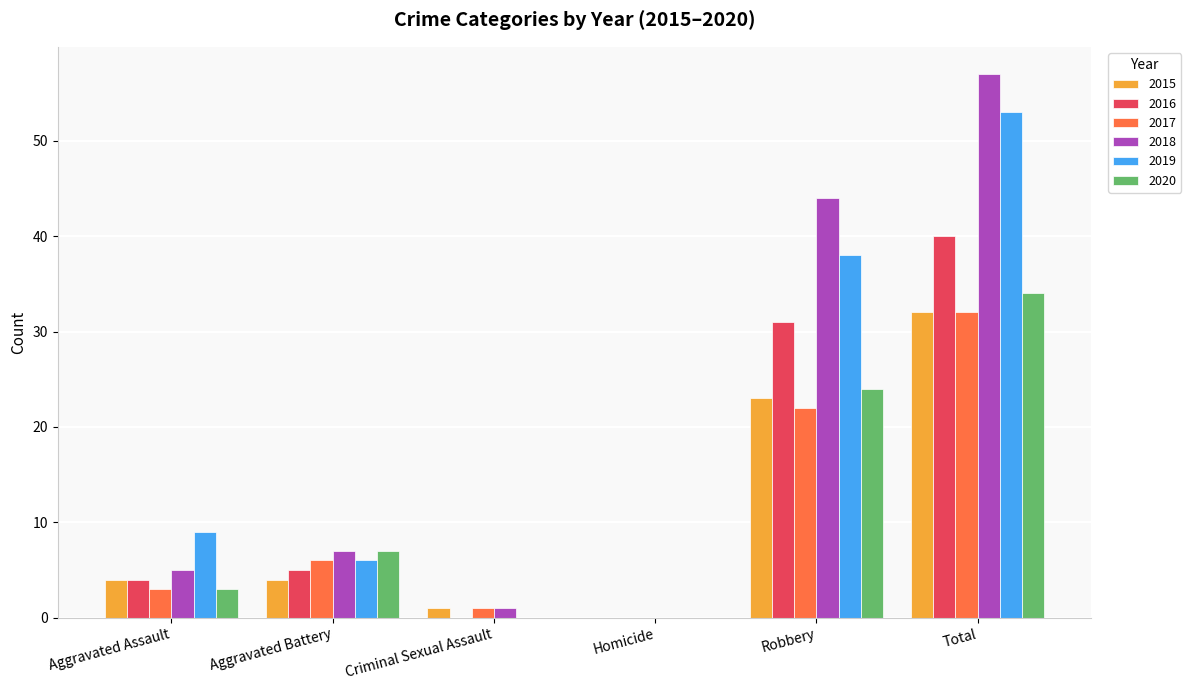

Is the value of 2015 at Homicide greater than the value of 2020 at Aggravated Assault?

No